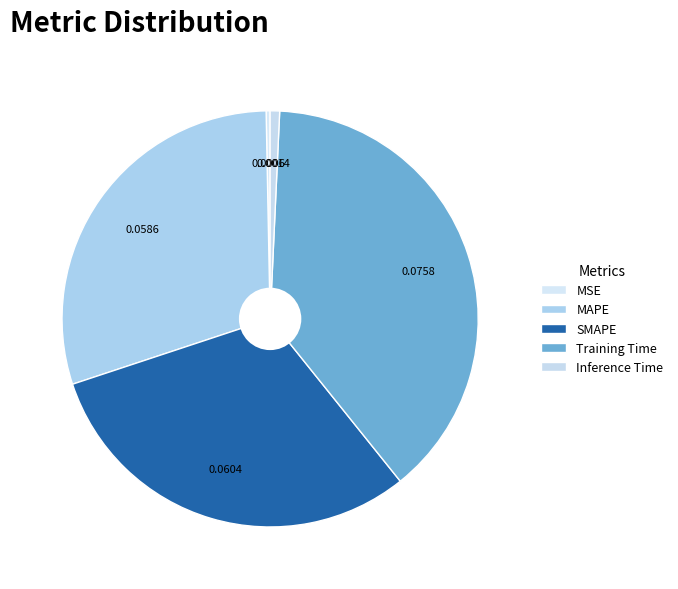

The MSE slice represents 0% of the pie. True or false?

True